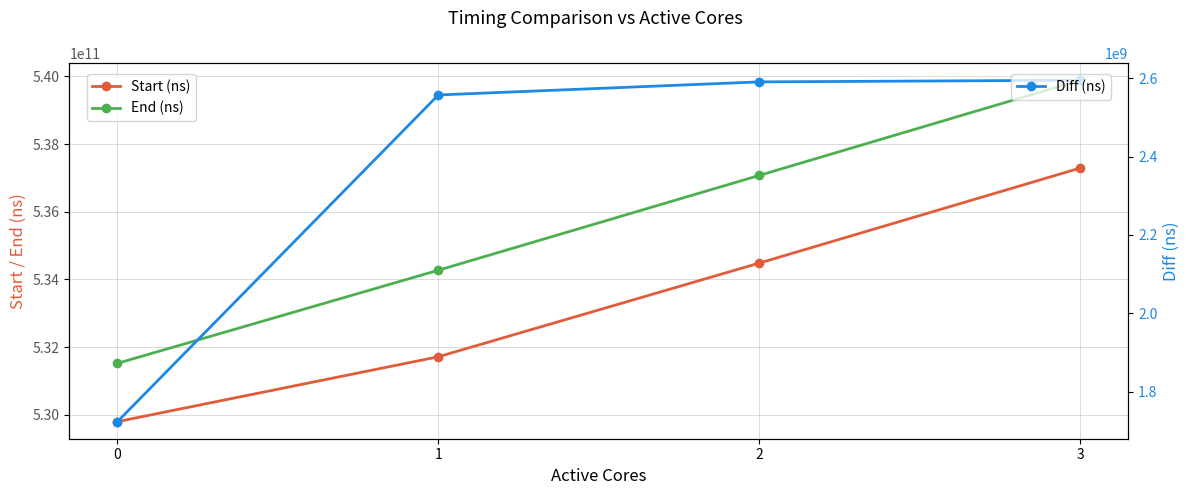

Does the chart have visible grid lines?

Yes